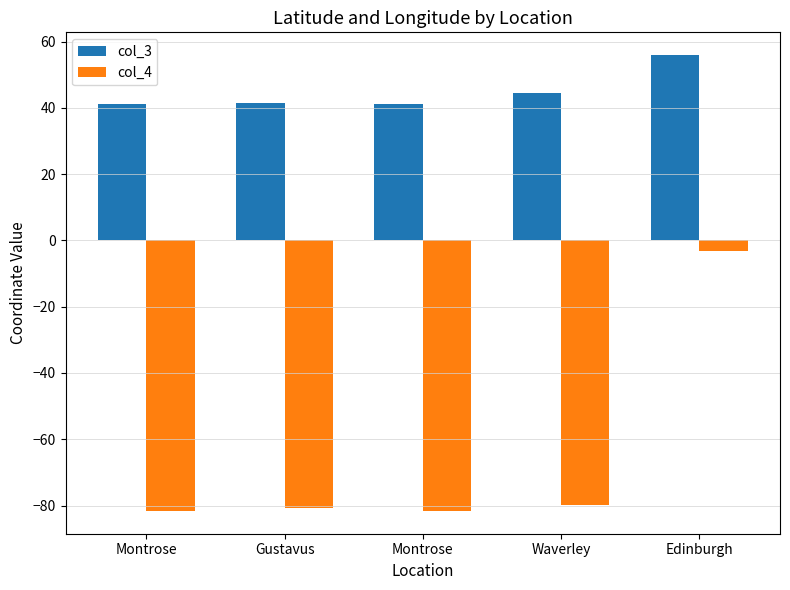

Is the value of col_3 at Gustavus greater than the value of col_4 at Waverley?

Yes